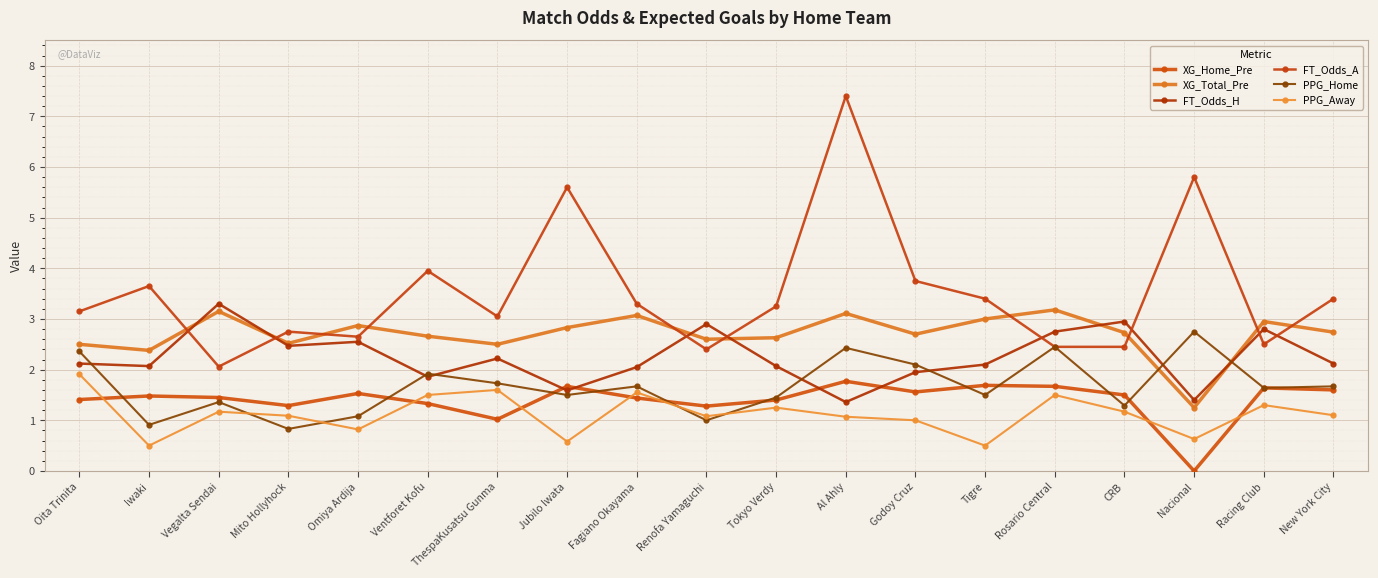

Between Godoy Cruz and Renofa Yamaguchi, which is larger?

Godoy Cruz